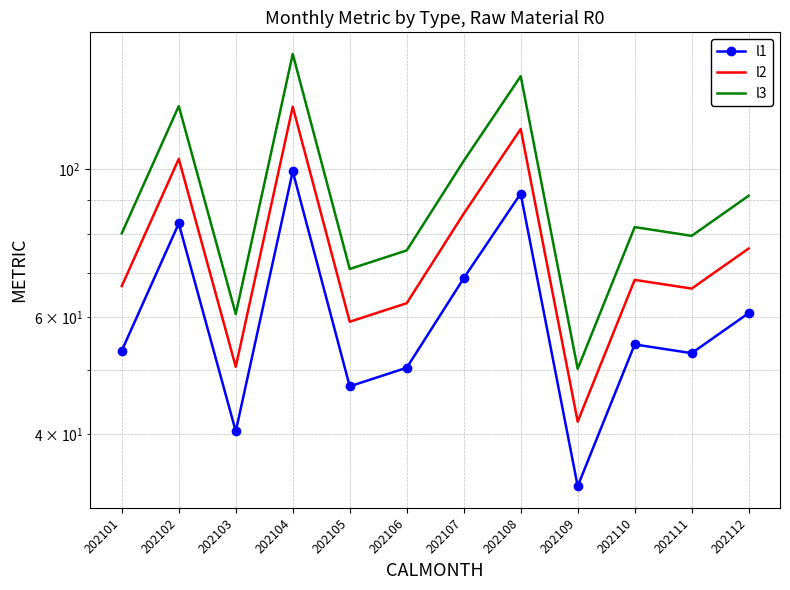

Which series has the widest spread of values?

l3